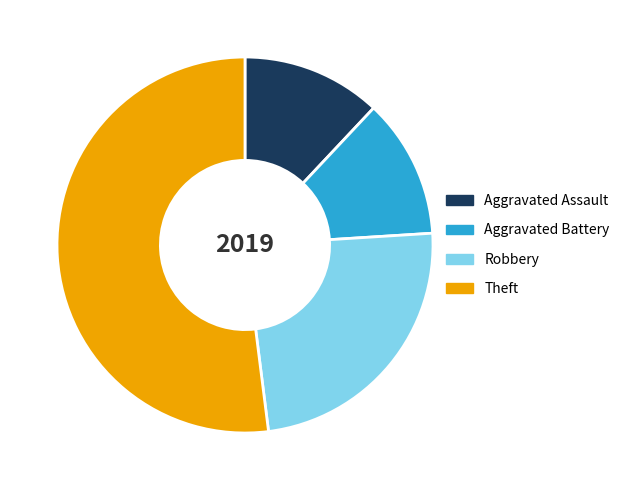

What is the ratio of the value at Theft to the value at Aggravated Battery?

4.3